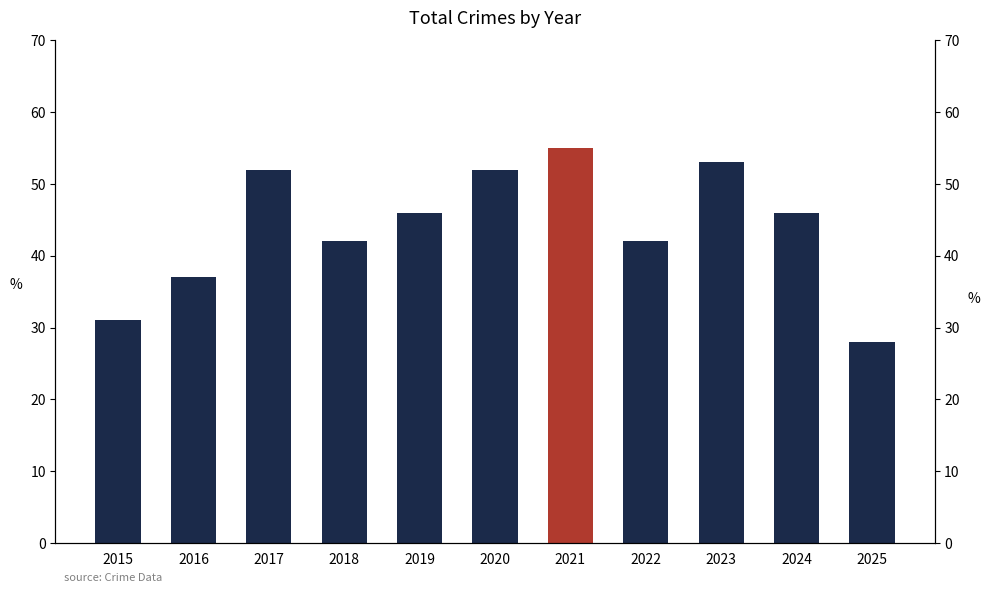

Reading left to right, transcribe all the data shown in this chart.

31	37	52	42	46	52	55	42	53	46	28